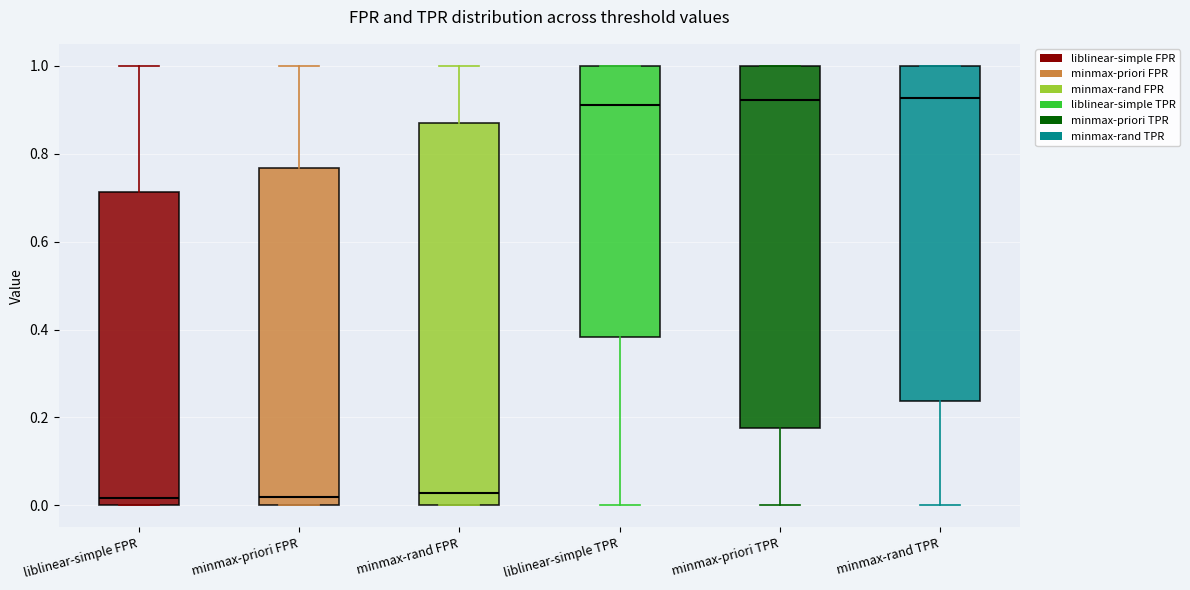

Which box is the tallest, from its lower edge to its upper edge?

minmax-rand FPR